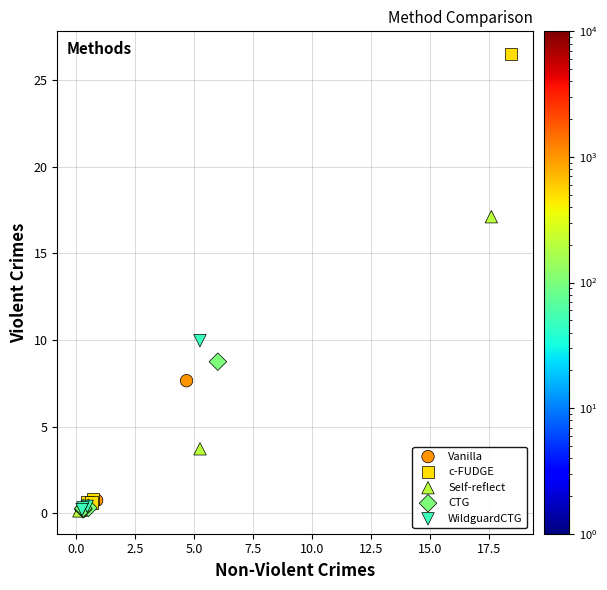

Which series reaches the maximum Y coordinate?

c-FUDGE